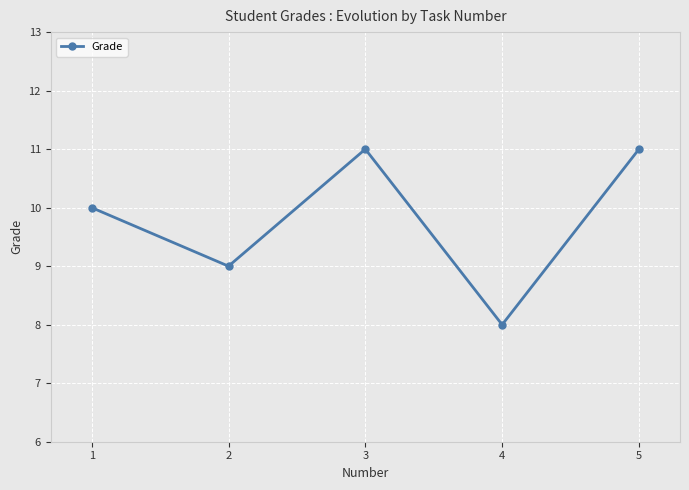

What is the minimum value shown in the chart?

8